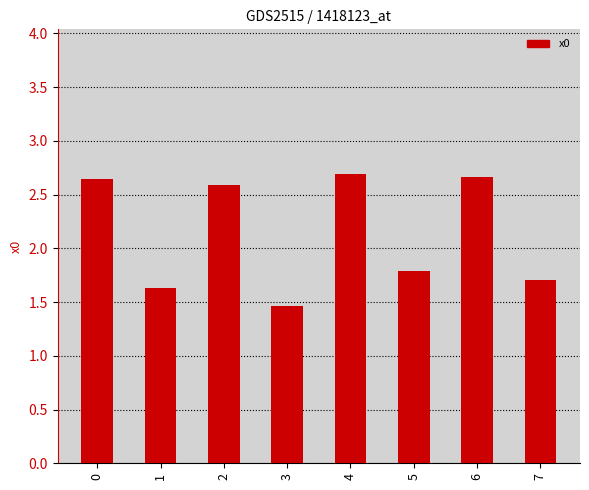

Read the value at 7.

1.7